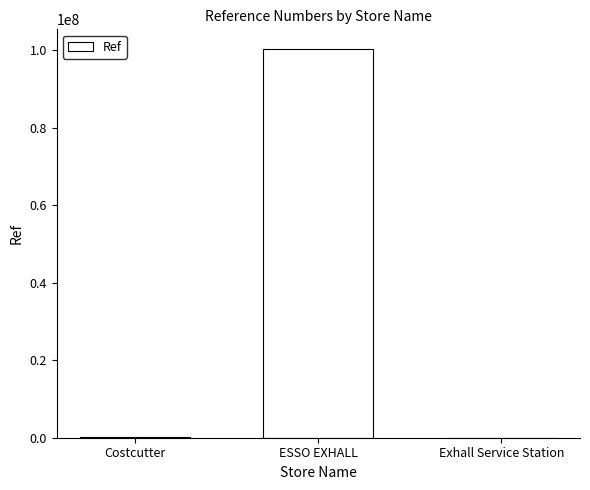

What is the maximum value shown in the chart?

100351242